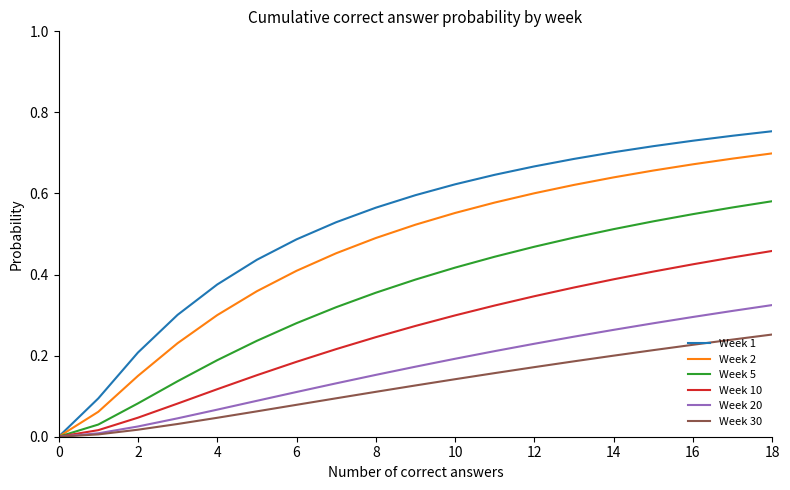

Which series has the largest range (max minus min)?

Week 1